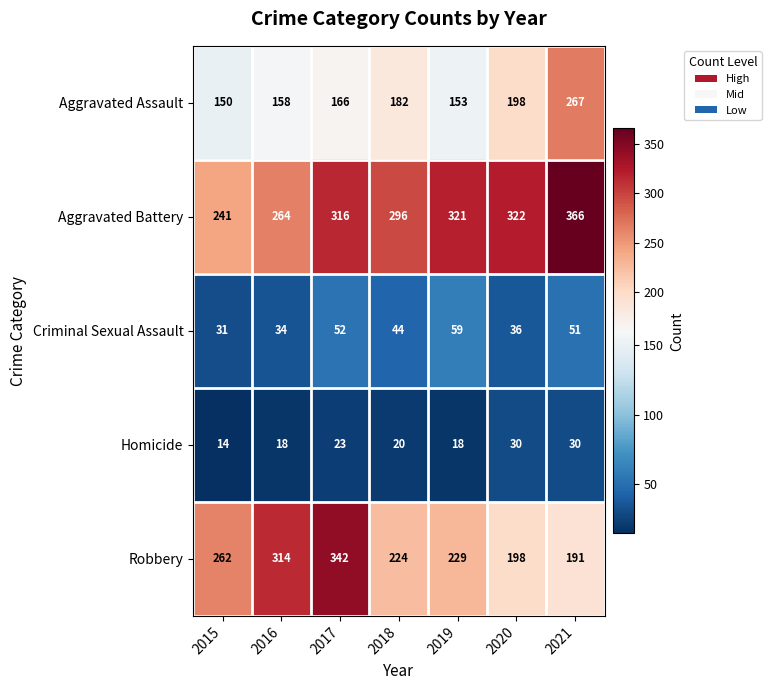

What is the sum of all Criminal Sexual Assault values?

307